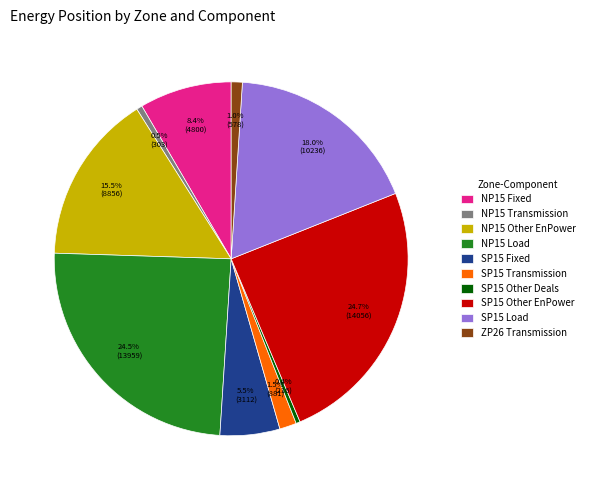

Between SP15 Other Deals and SP15 Transmission, which is larger?

SP15 Transmission